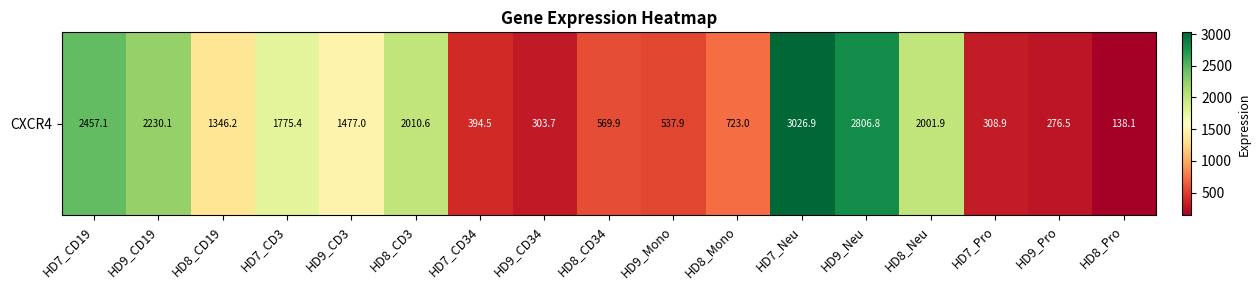

At which label is the value closest to 1582?

HD9_CD3